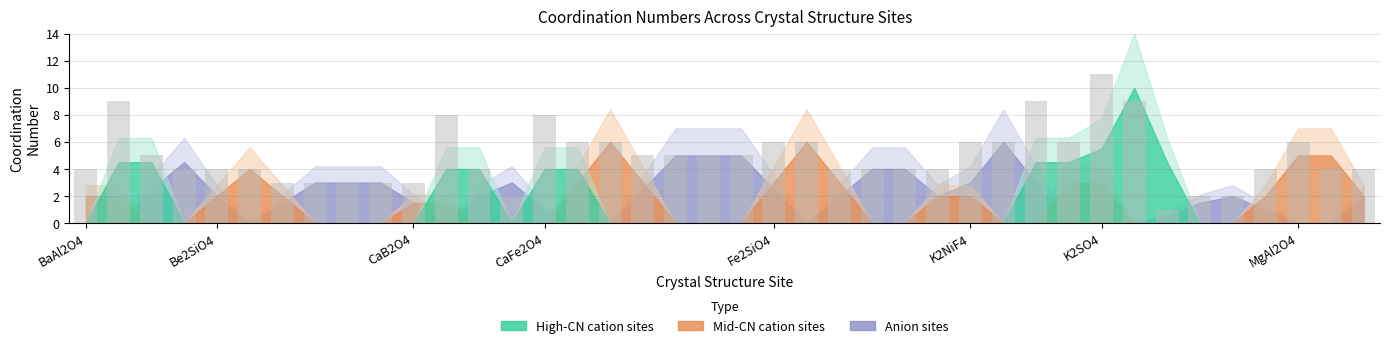

What is the greatest value displayed?

11